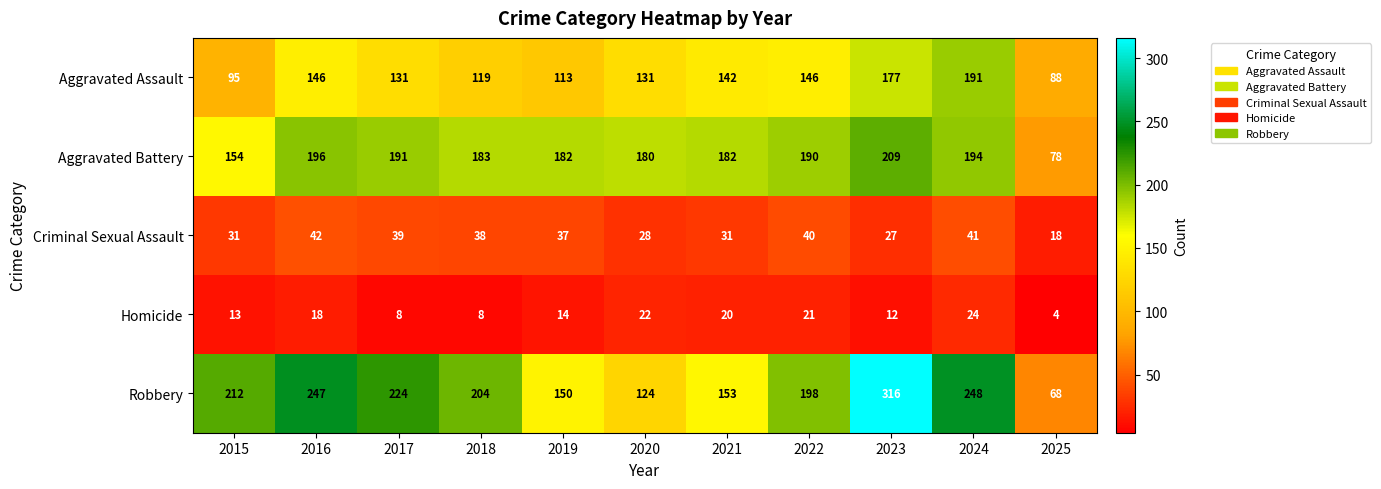

How many data points in Criminal Sexual Assault are less than 37?

5